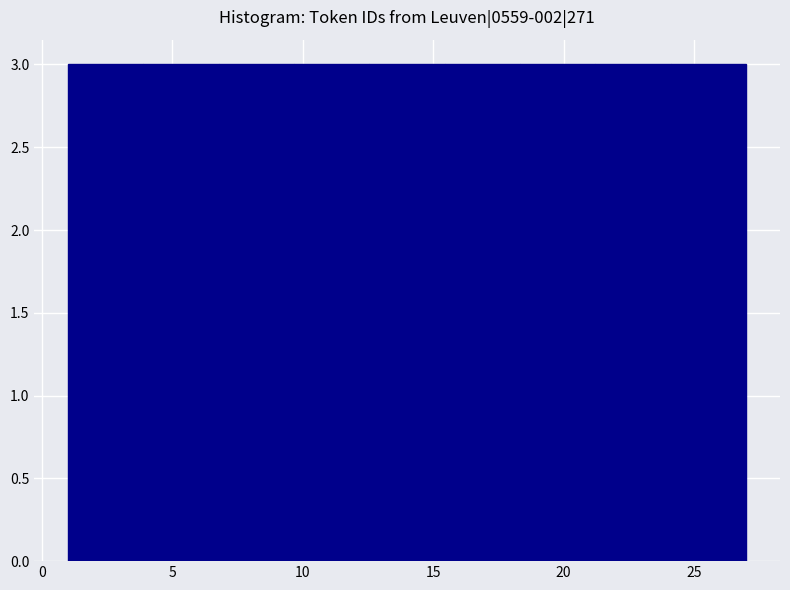

Reading left to right, transcribe this chart: for each bar, give the range it covers on the x-axis and its height. Neither the bar edges nor the heights are printed on the chart, so give them approximately, as read against the axes.

1.0 to 4.0: 3
4.0 to 7.0: 3
7.0 to 9.5: 3
9.5 to 12.5: 3
12.5 to 15.5: 3
15.5 to 18.5: 3
18.5 to 21.0: 3
21.0 to 24.0: 3
24.0 to 27.0: 3